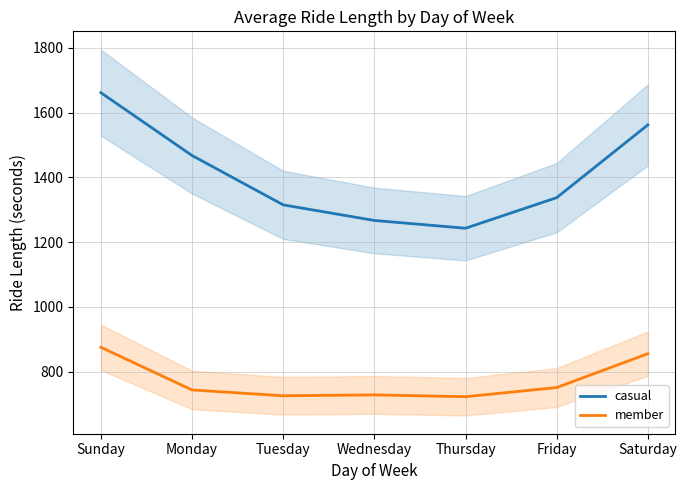

True or false: member and casual cross at least once.

False